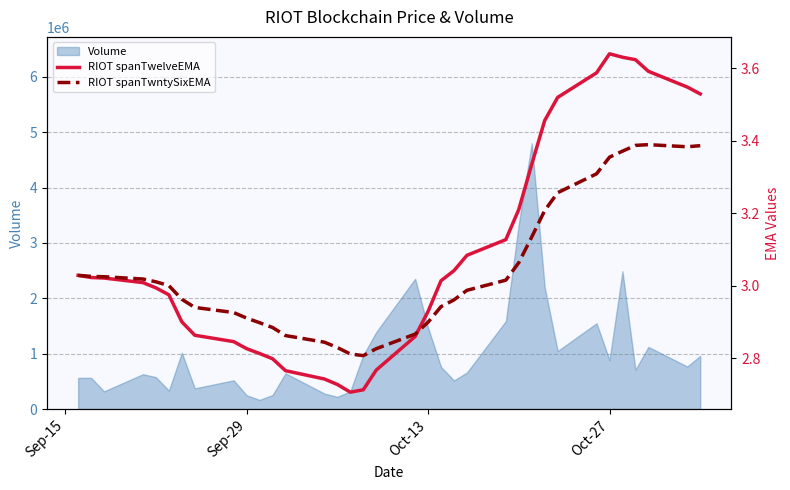

The value of Volume at Oct-13 is 1469632. True or false?

True